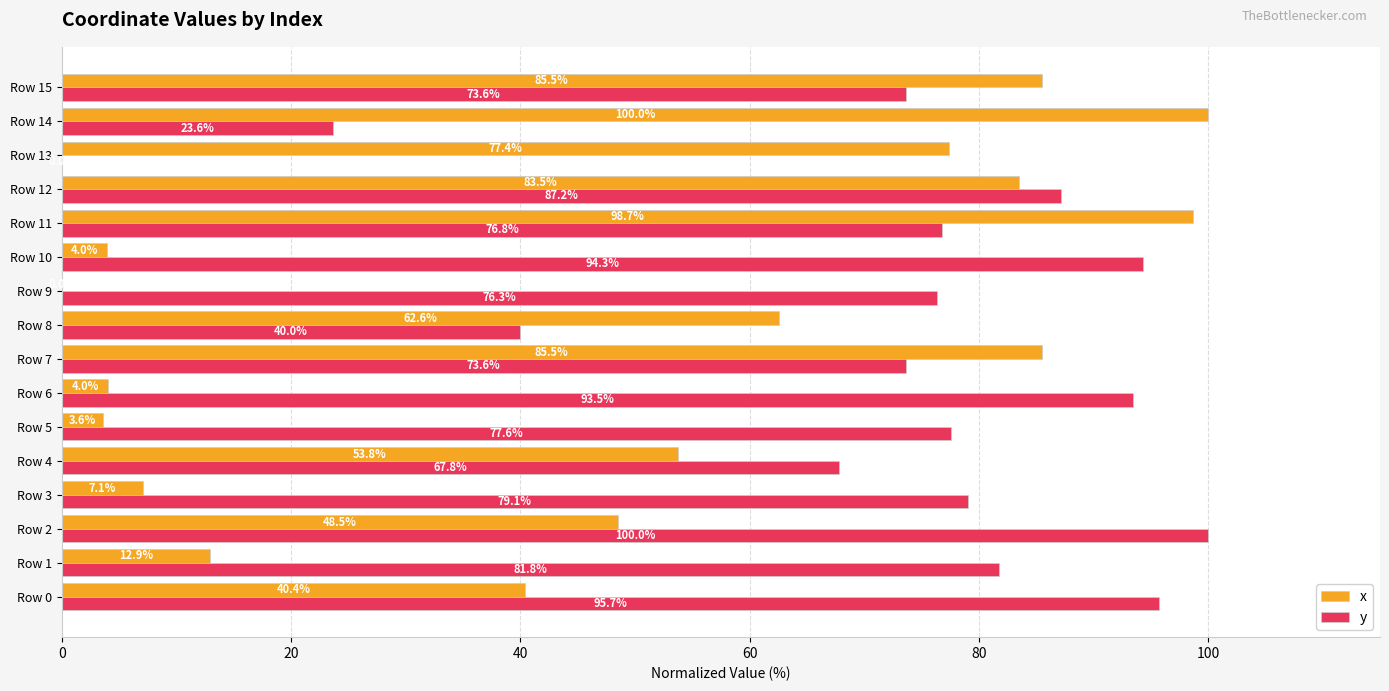

Between Row 11 and Row 14, which series saw the biggest shift?

y